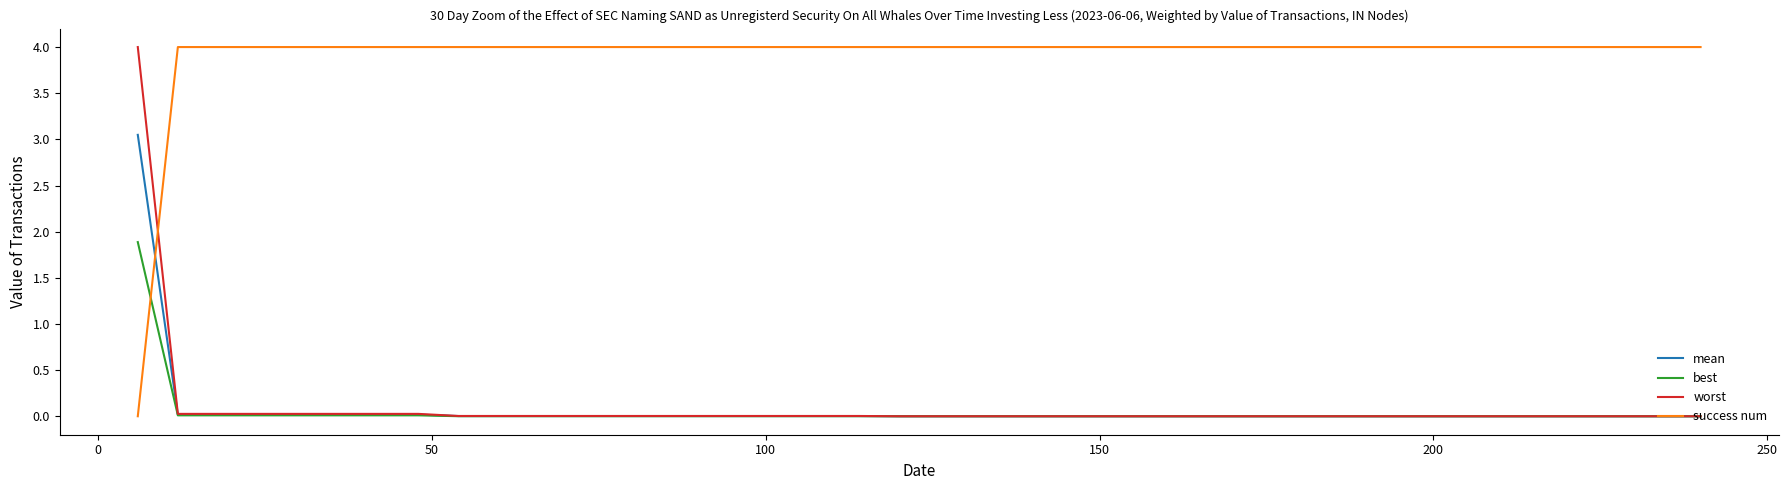

How many times do success num and worst cross each other?

1